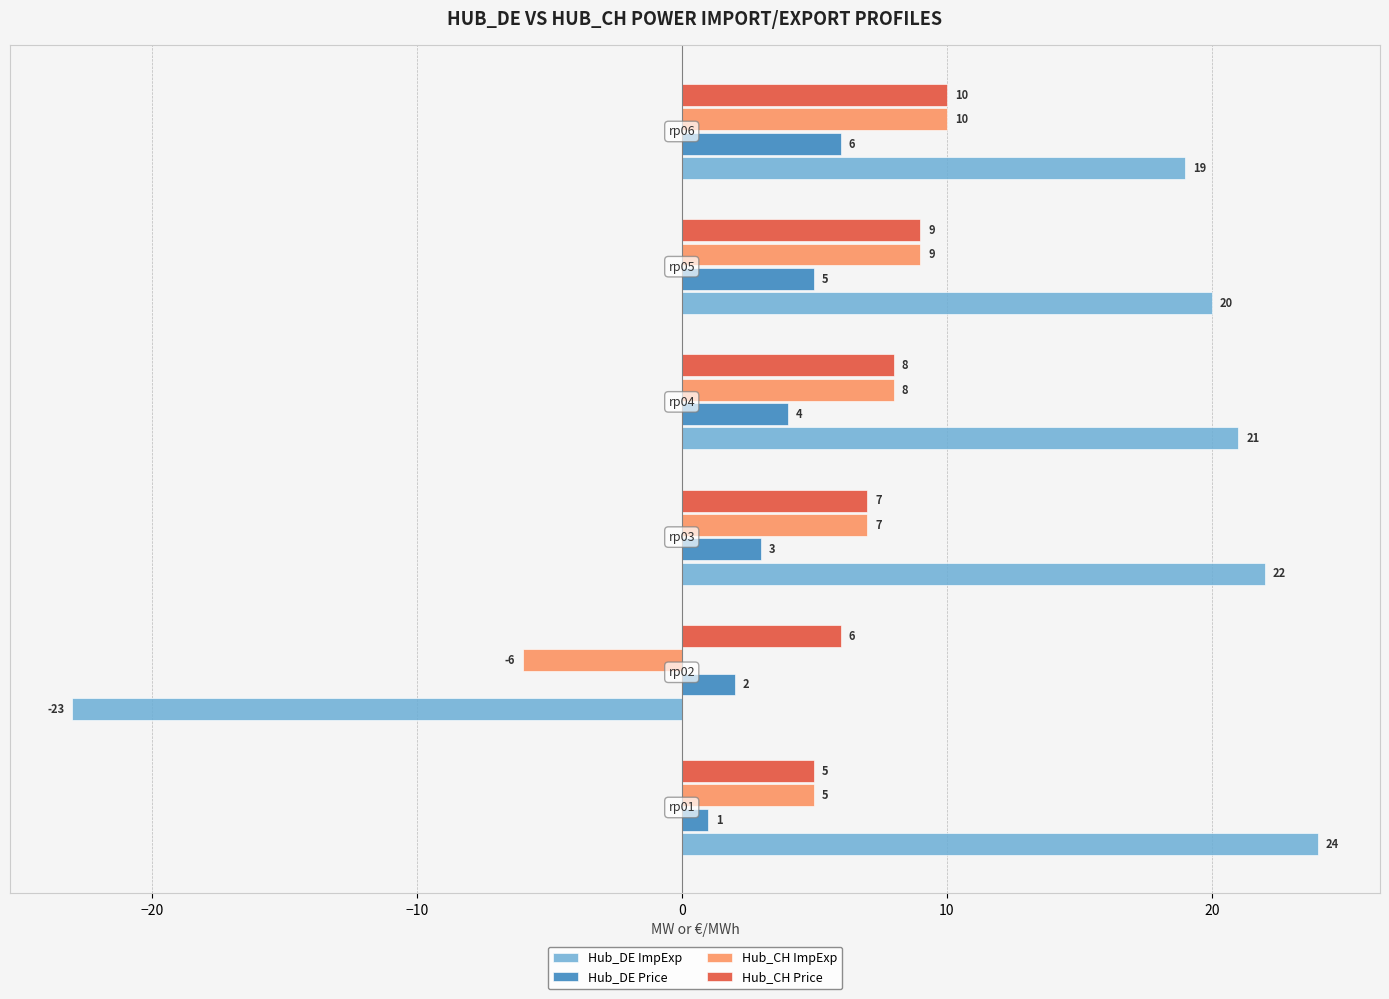

At how many categories does at least one series exceed 8?

5